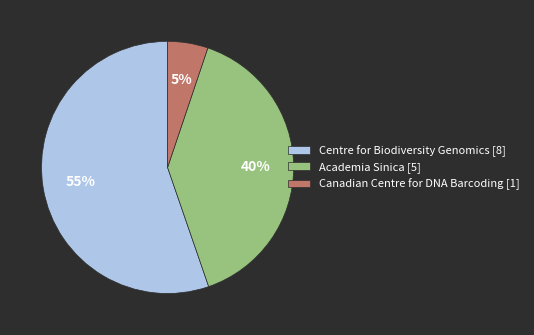

To the nearest percent, what is the combined percentage of Centre for Biodiversity Genomics [8] and Canadian Centre for DNA Barcoding [1]?

60%